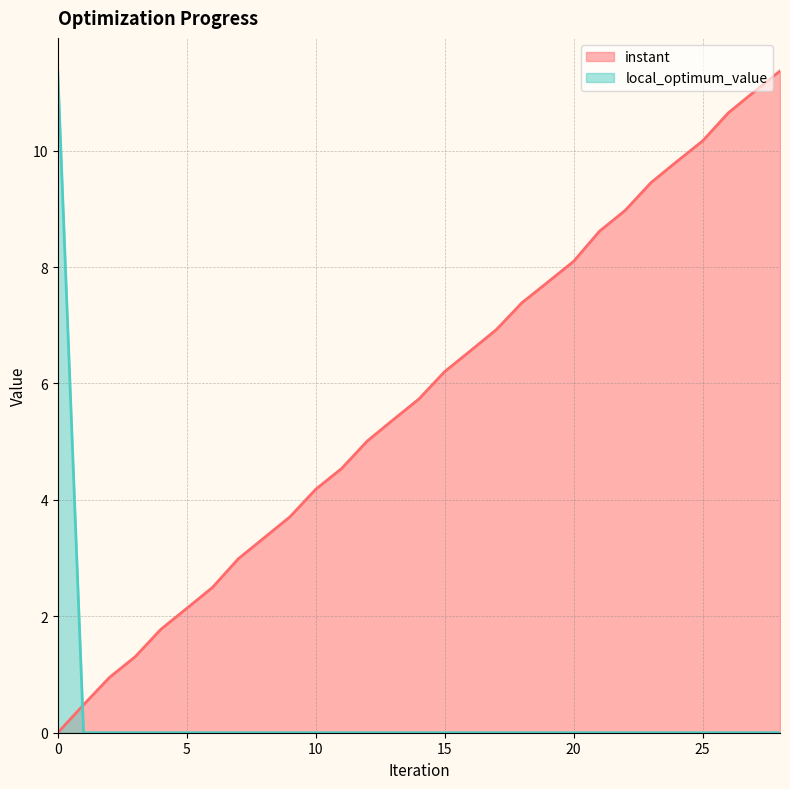

Is it true that instant equals 9.5 at 23?

True